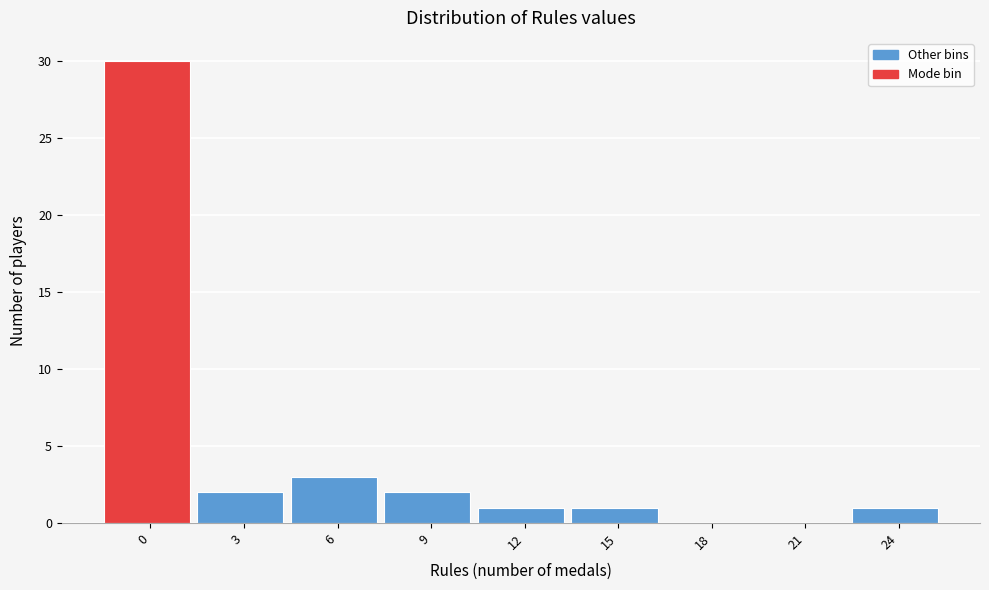

Reading left to right, list all the values displayed in this chart.

0=30	3=2	6=3	9=2	12=1	15=1	18=0	21=0	24=1